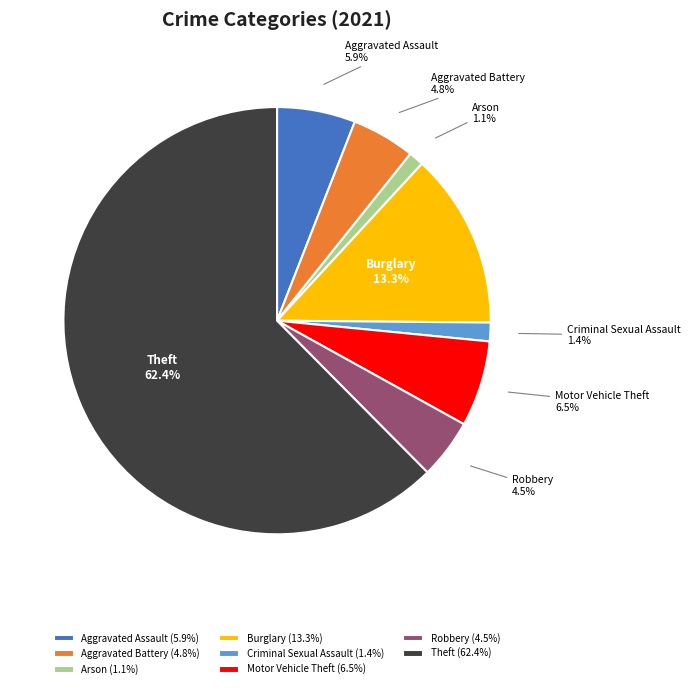

Does Aggravated Assault account for over 50% of the chart?

No